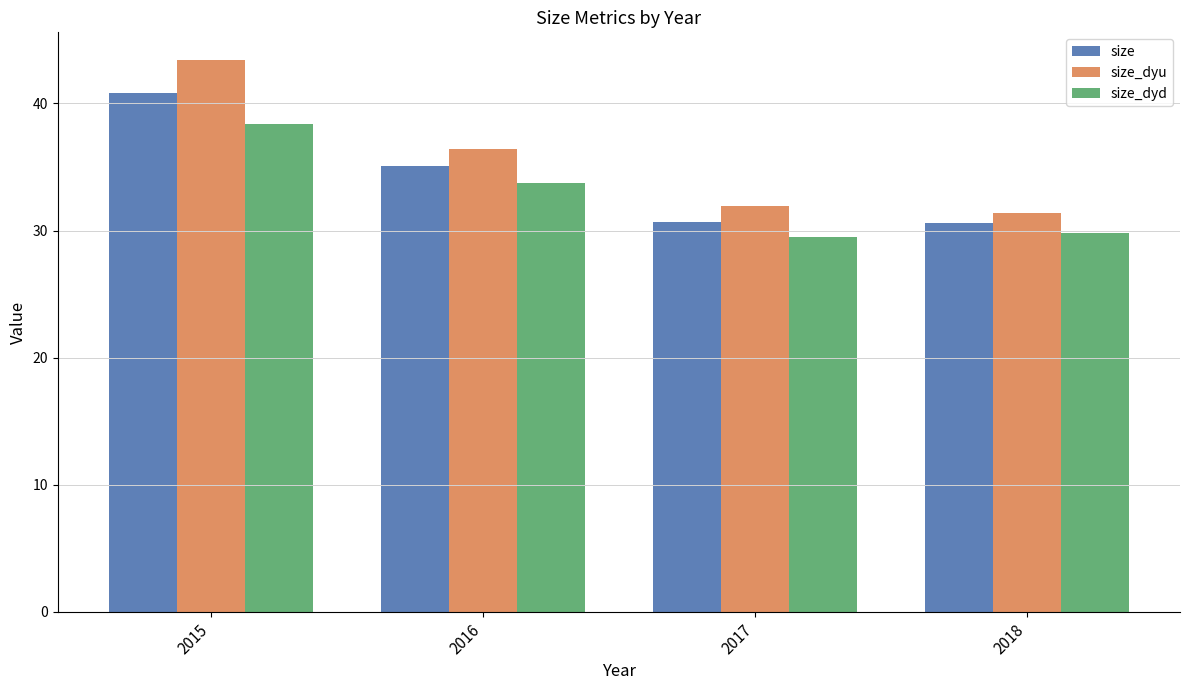

Rank the series by their average value, from highest to lowest.

size_dyu, size, size_dyd